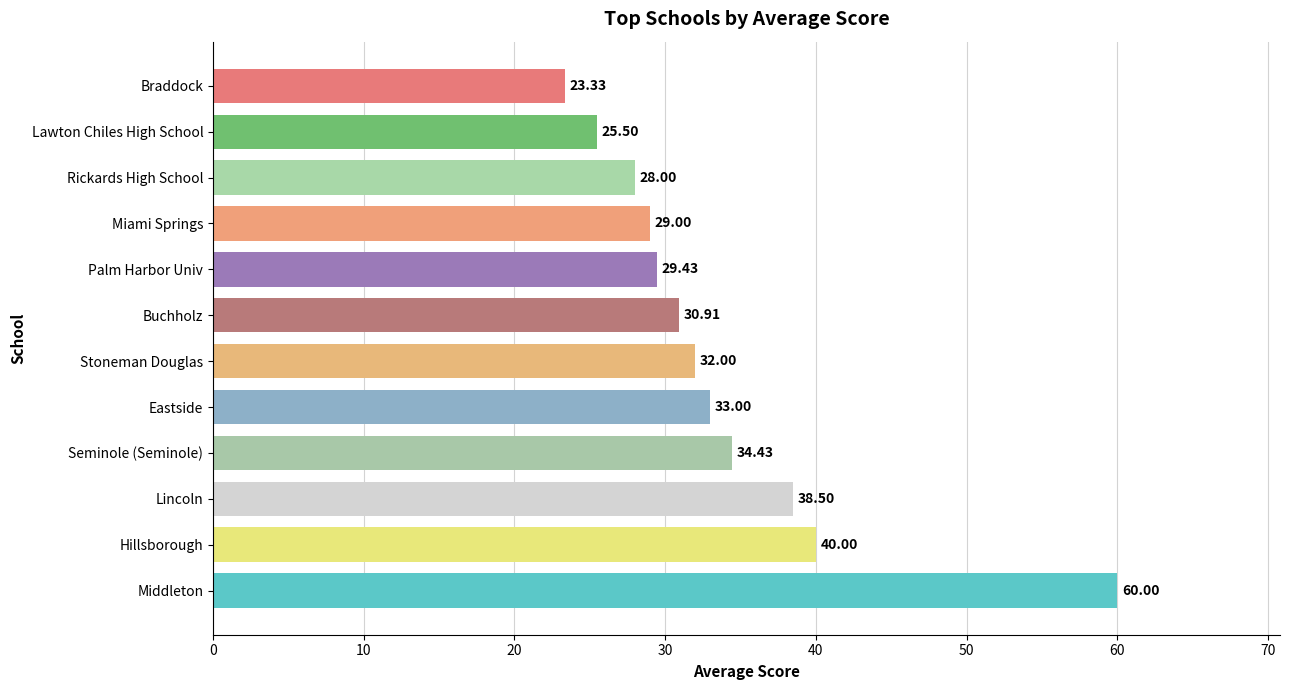

List the labels in order of value, smallest first.

Braddock, Lawton Chiles High School, Rickards High School, Miami Springs, Palm Harbor Univ, Buchholz, Stoneman Douglas, Eastside, Seminole (Seminole), Lincoln, Hillsborough, Middleton